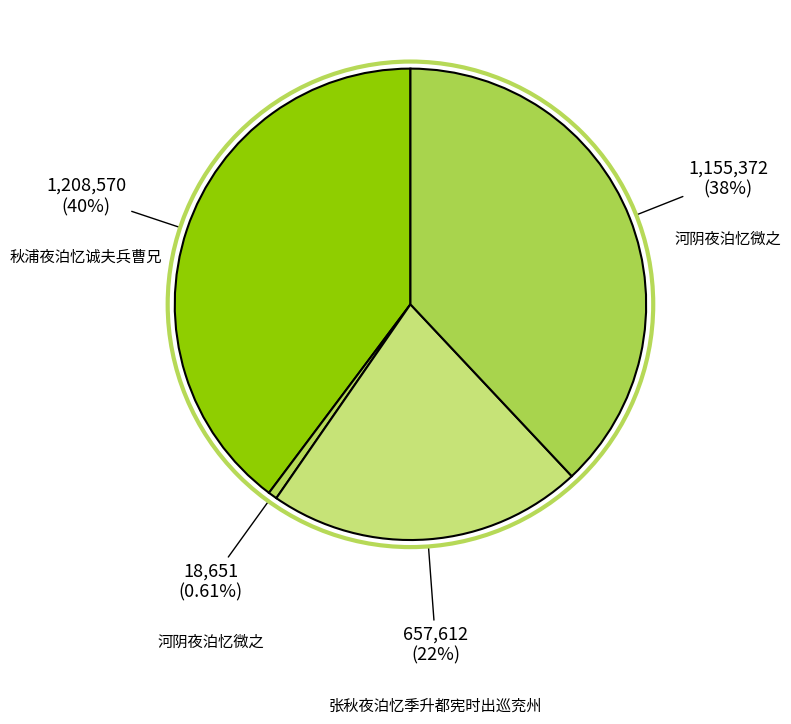

Count the number of slices in the pie.

4